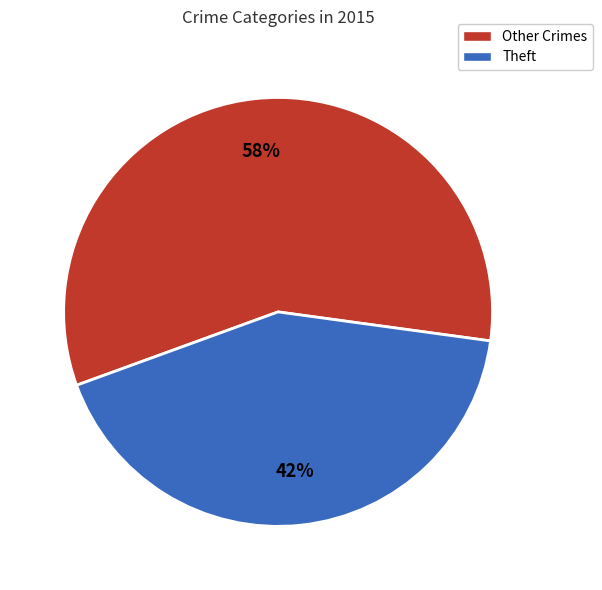

Rank the categories by value from lowest to highest.

Theft, Other Crimes